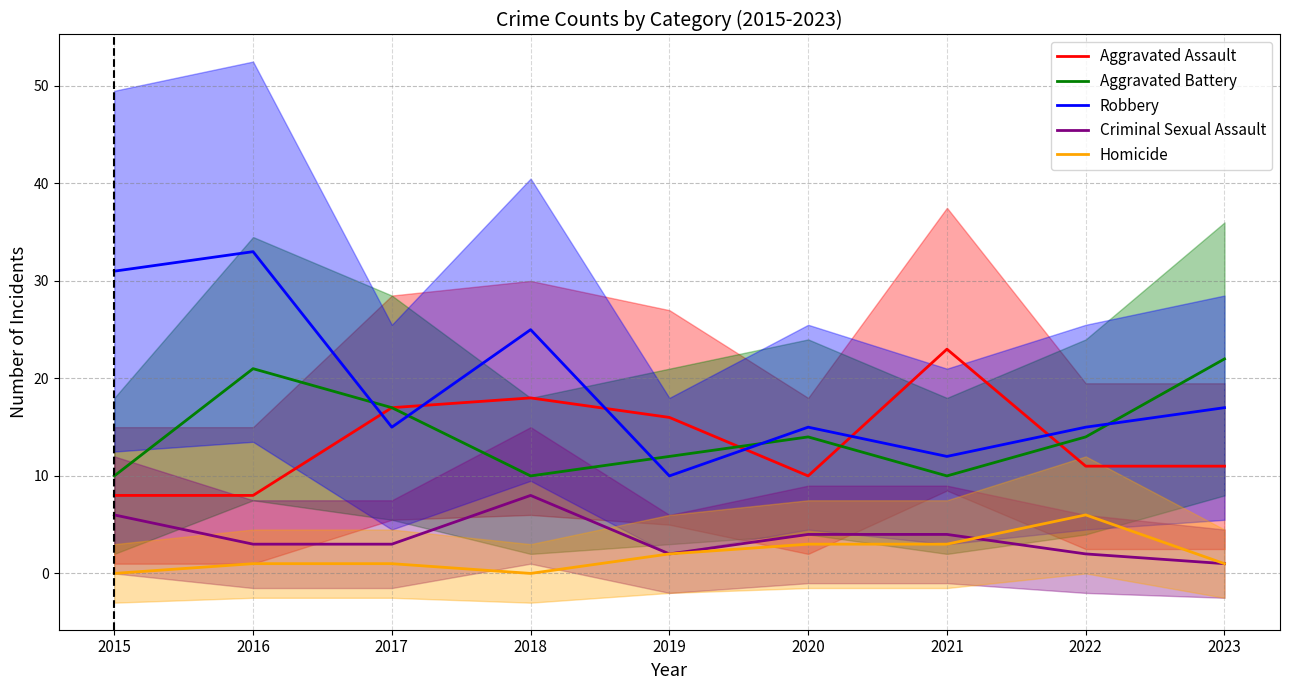

After their last crossing, which series has the higher values: Criminal Sexual Assault or Homicide?

Homicide